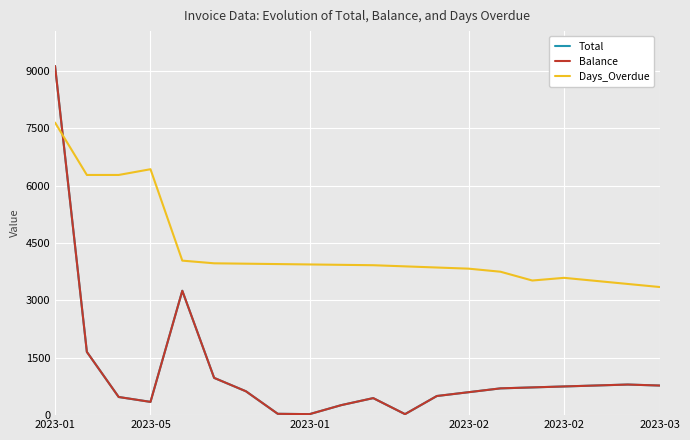

Rank the series by their maximum value, from highest to lowest.

Total, Balance, Days_Overdue